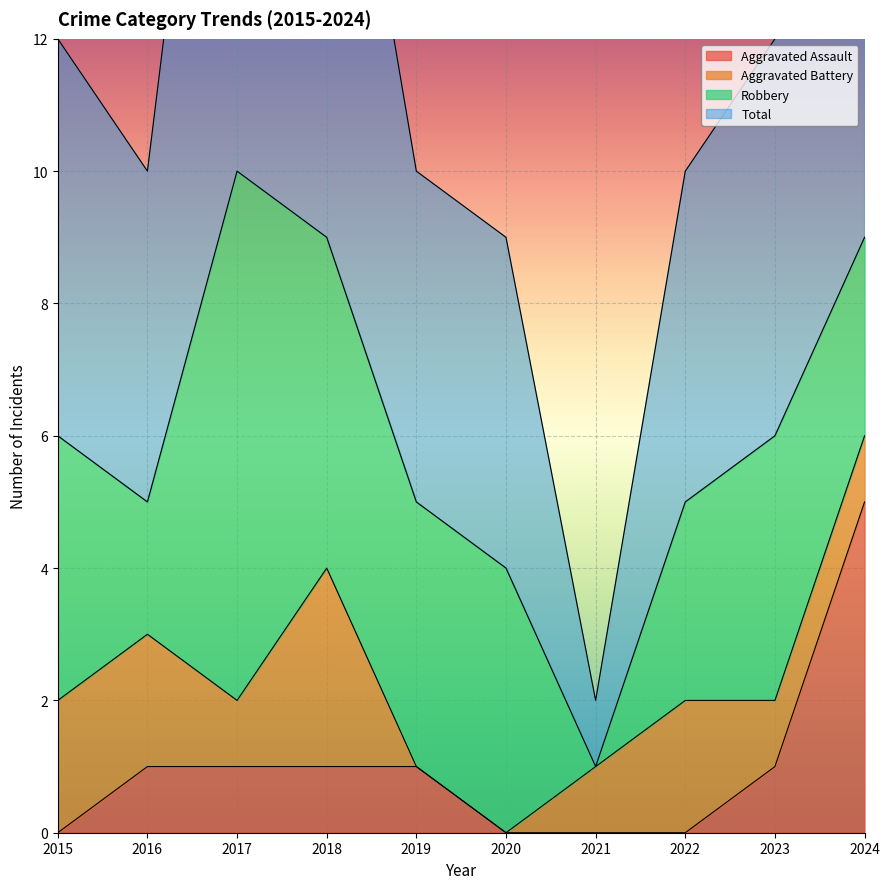

Is it true that Aggravated Assault equals 0 at 2015?

True